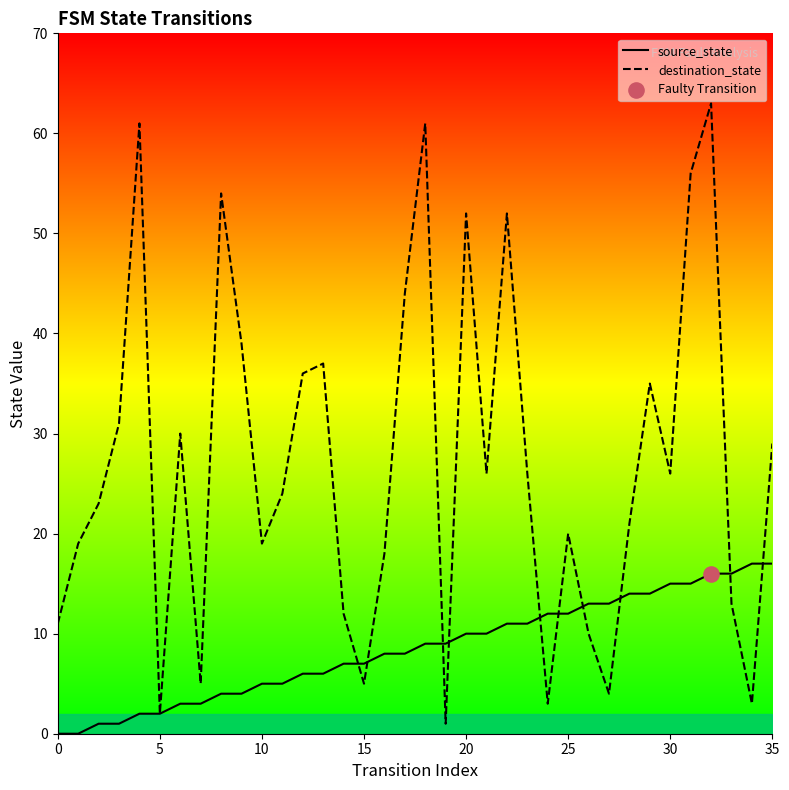

What are all the series names shown in the legend?

source_state, destination_state